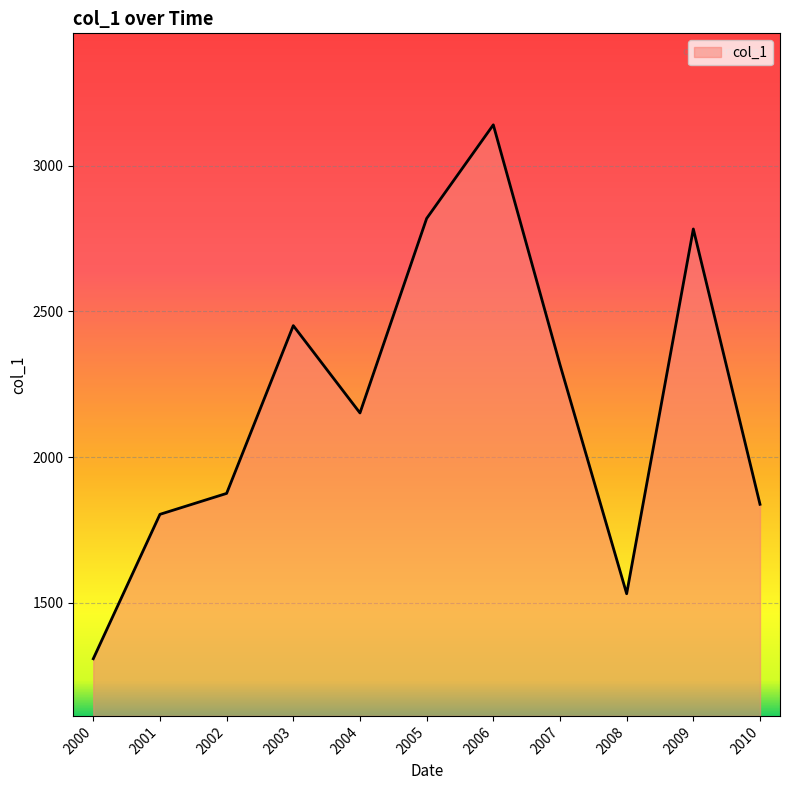

How many values are below 2151?

5